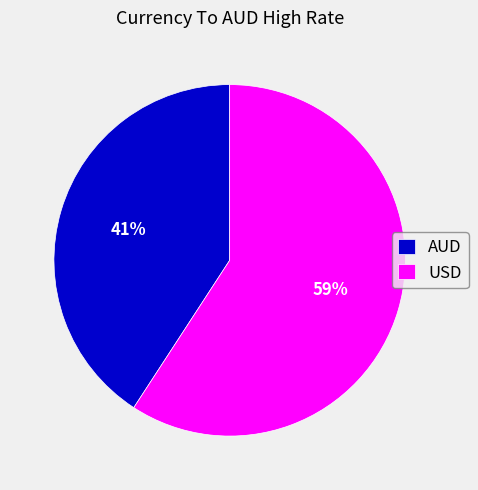

Does AUD account for over 50% of the chart?

No